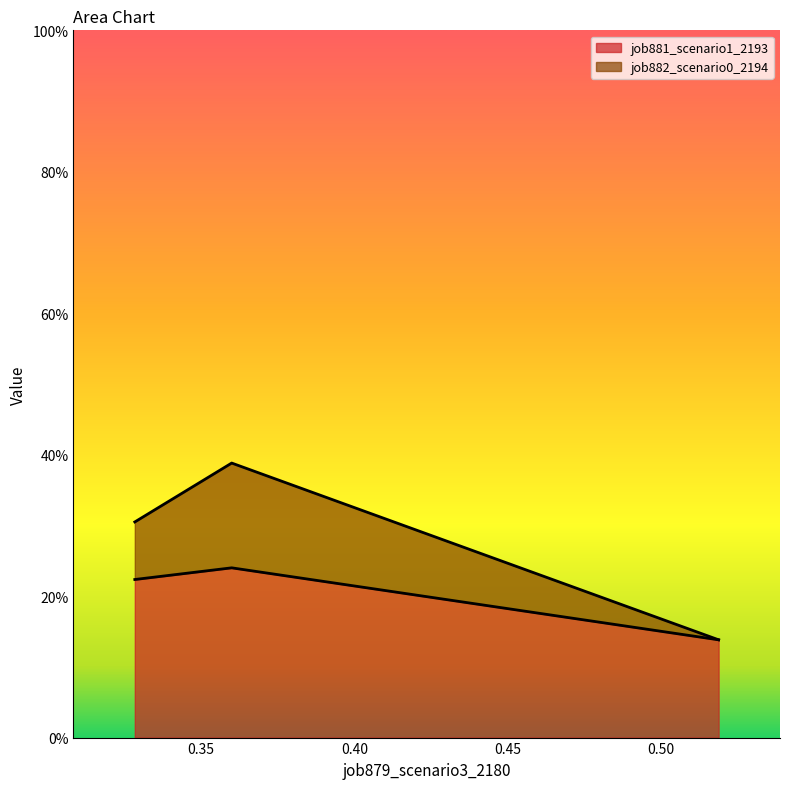

What is the difference between the maximum and minimum values in the job881_scenario1_2193 series?

0.1